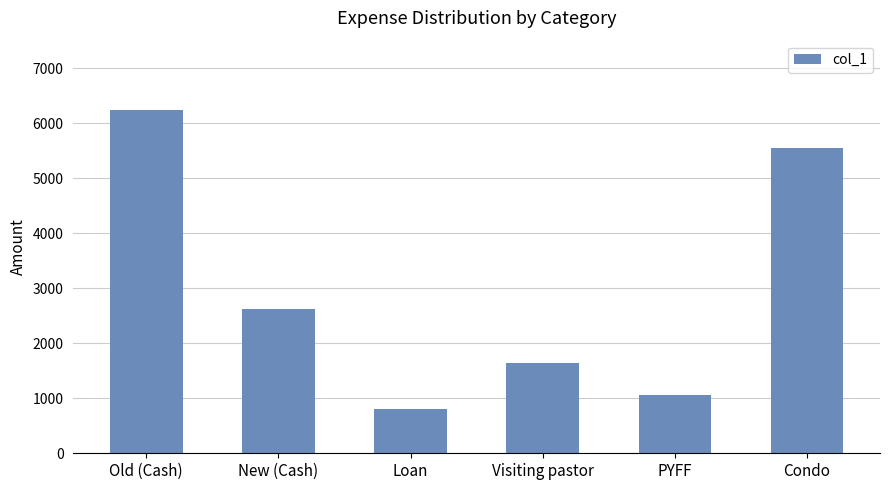

Which has a higher value, Condo or Loan?

Condo